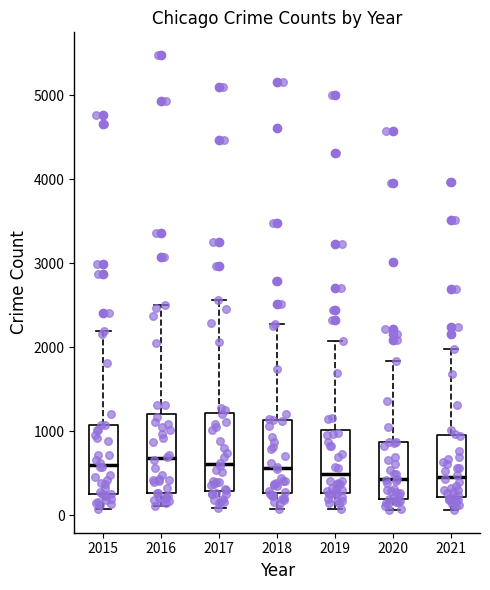

Where does the median line of the box at x = 2020 sit on the y-axis? The values are not printed on the chart, so give them approximately, as read against the axis.

400